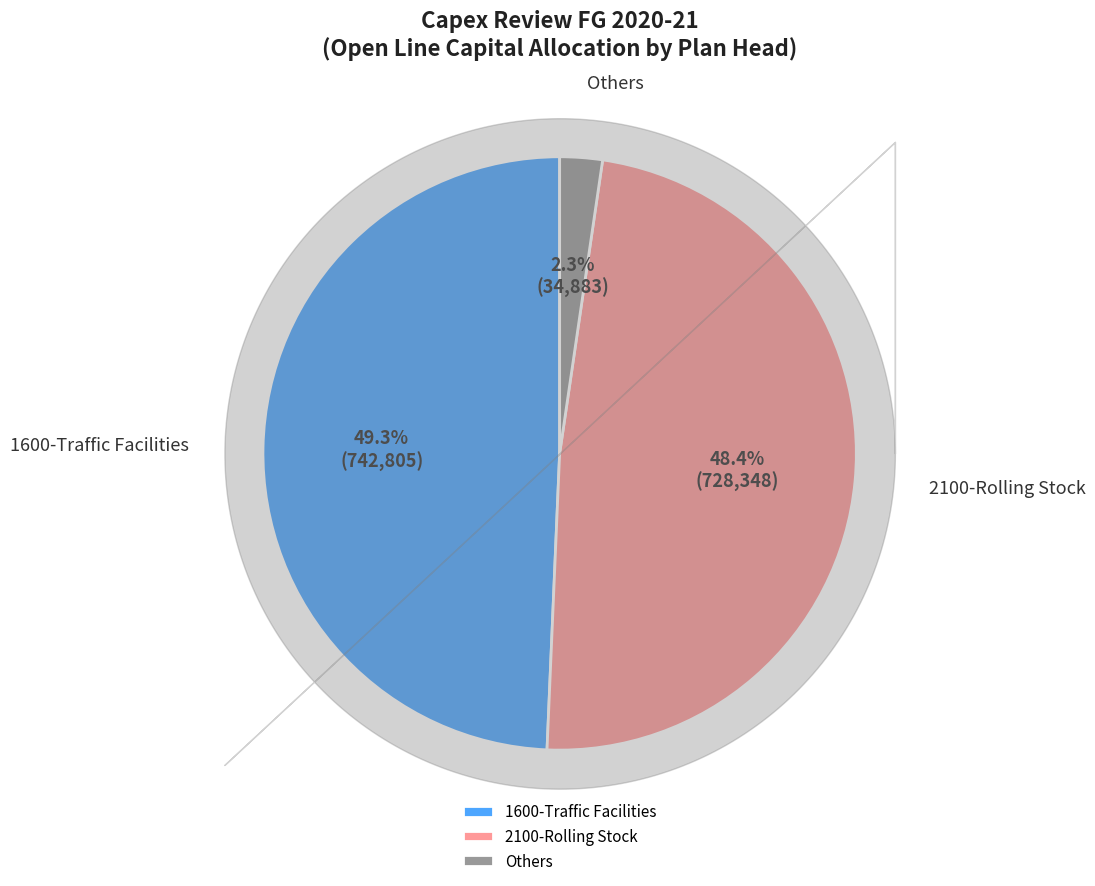

How much of the chart is everything except 1600-Traffic Facilities?

50.7%